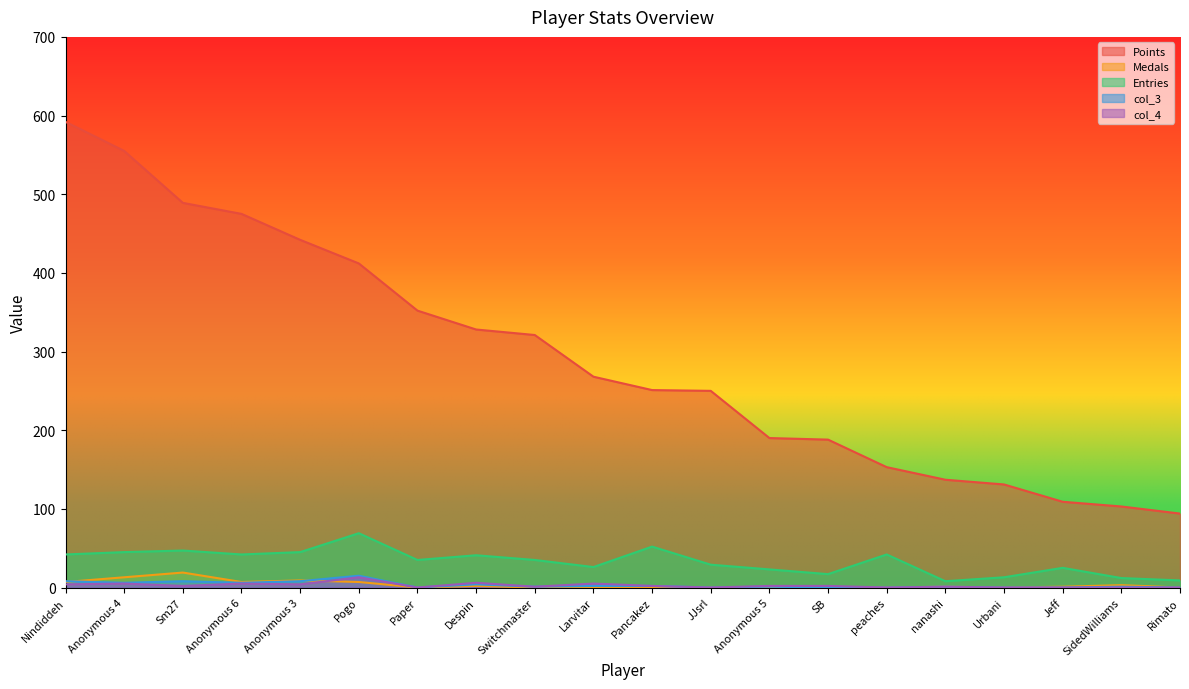

What is the difference between the Entries values at Despin and Anonymous 3?

4